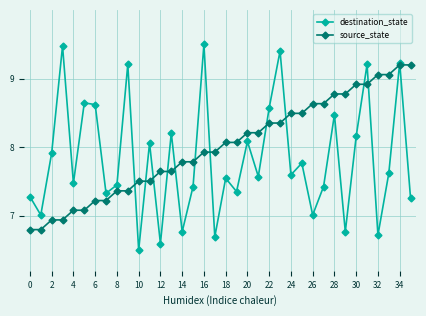

Which series has the largest total across all categories?

source_state